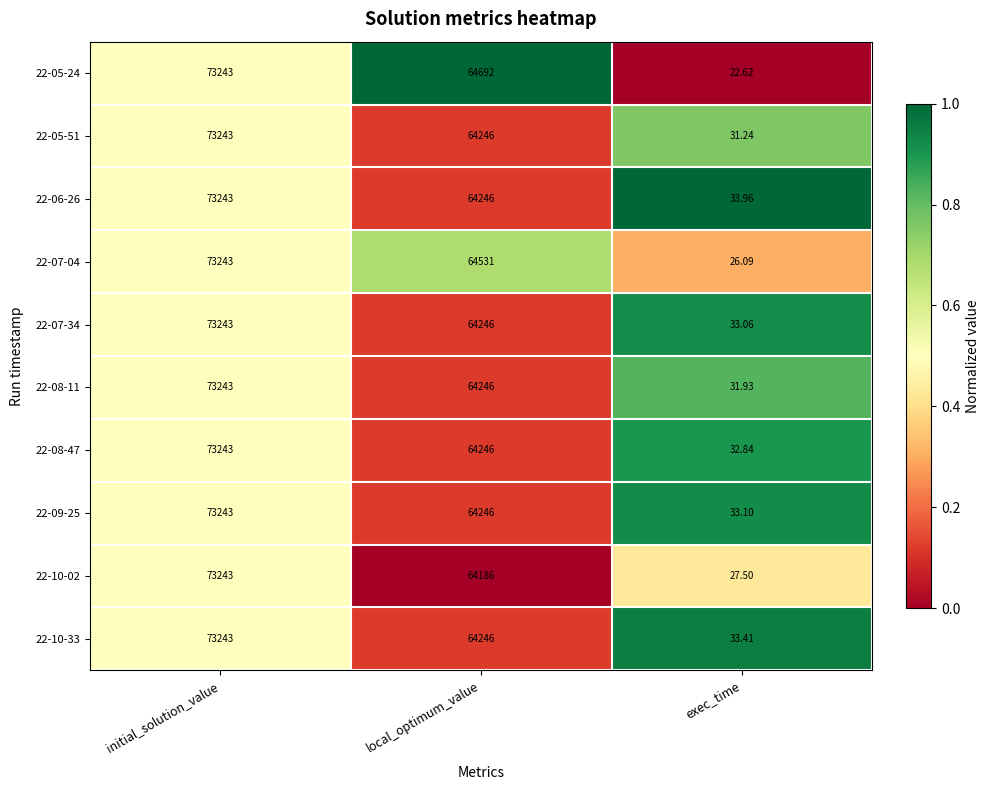

At which label is 22-08-11 closest to 36637?

local_optimum_value